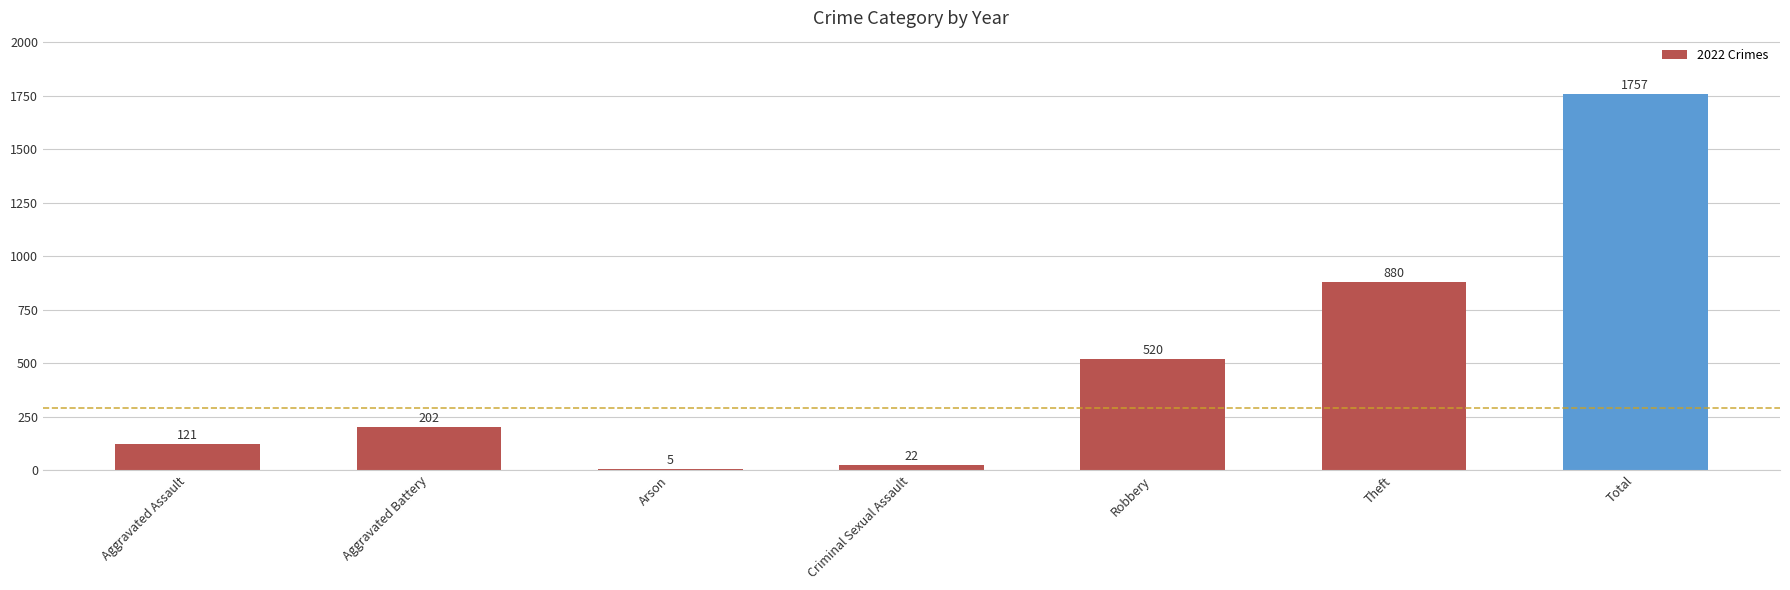

What is the sum of the values at Aggravated Assault and Criminal Sexual Assault?

143